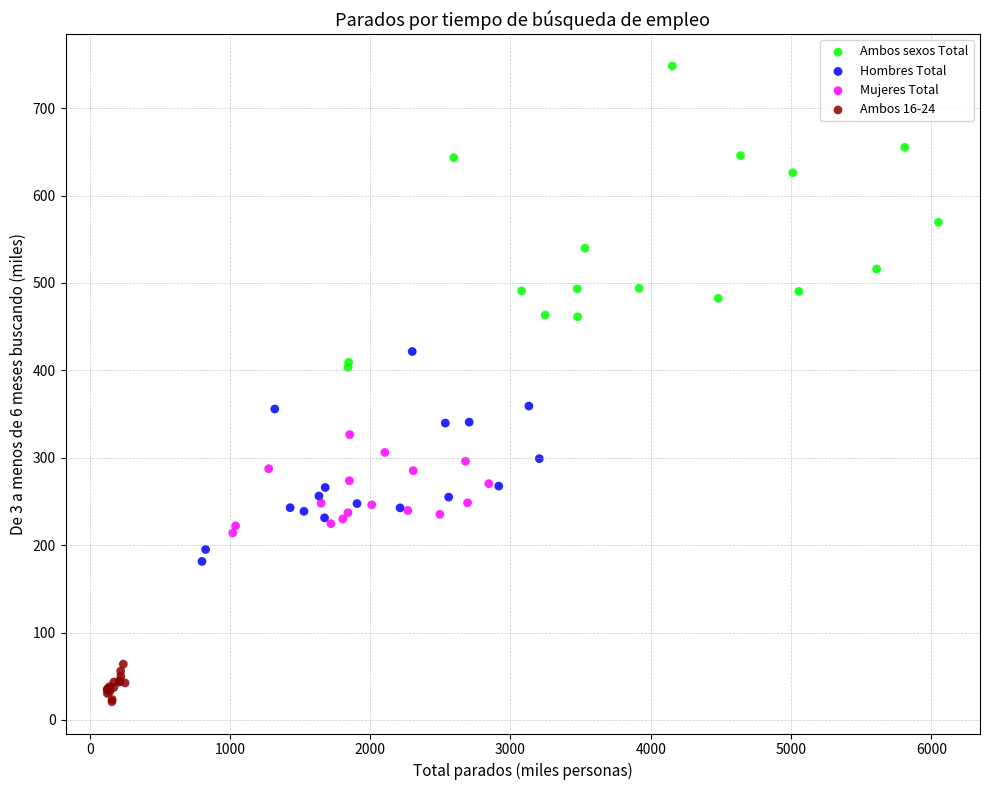

Which series reaches the maximum Y coordinate?

Ambos sexos Total